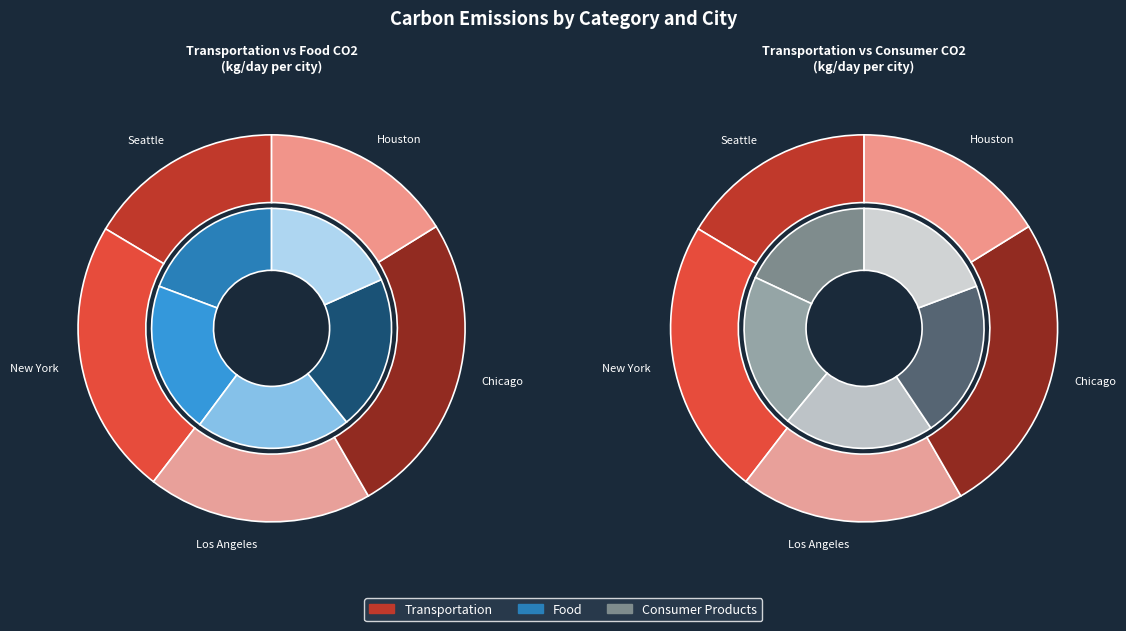

Is it true that Houston is 26% of the pie?

False